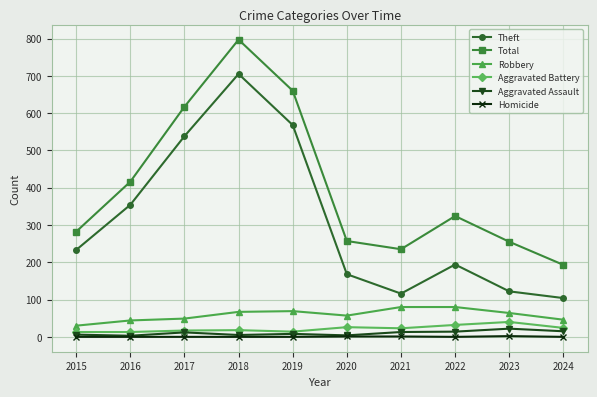

True or false: Total and Theft cross at least once.

False